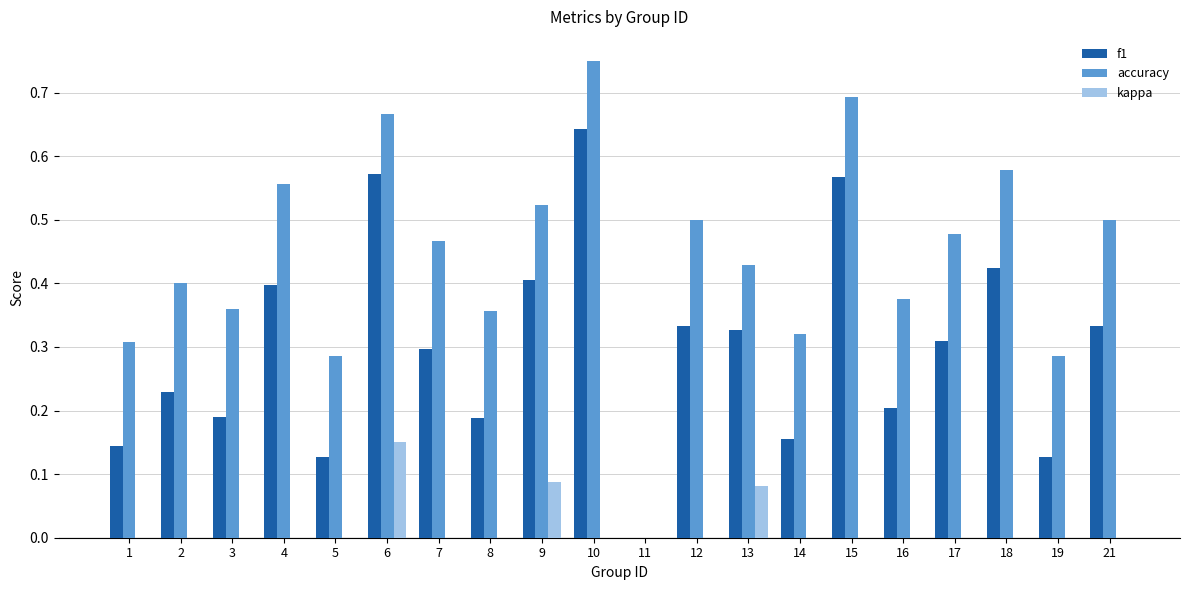

Which series changed the most between 6 and 15?

kappa